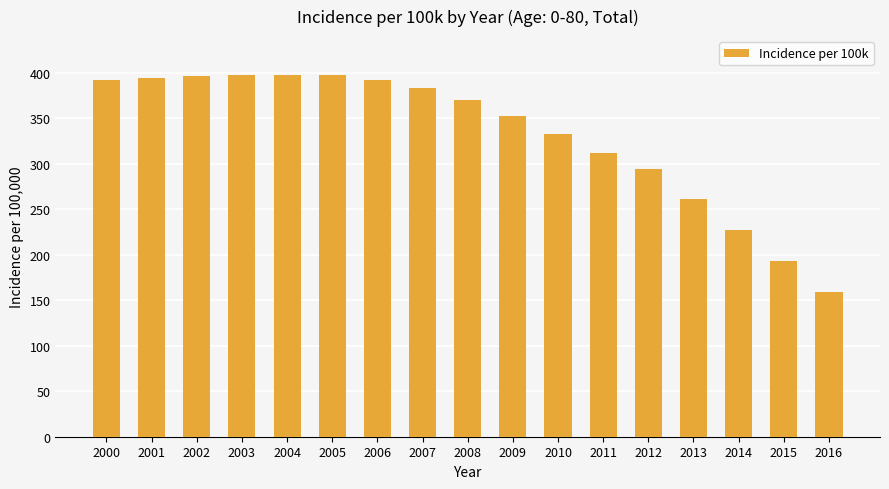

Are the bars horizontal?

No